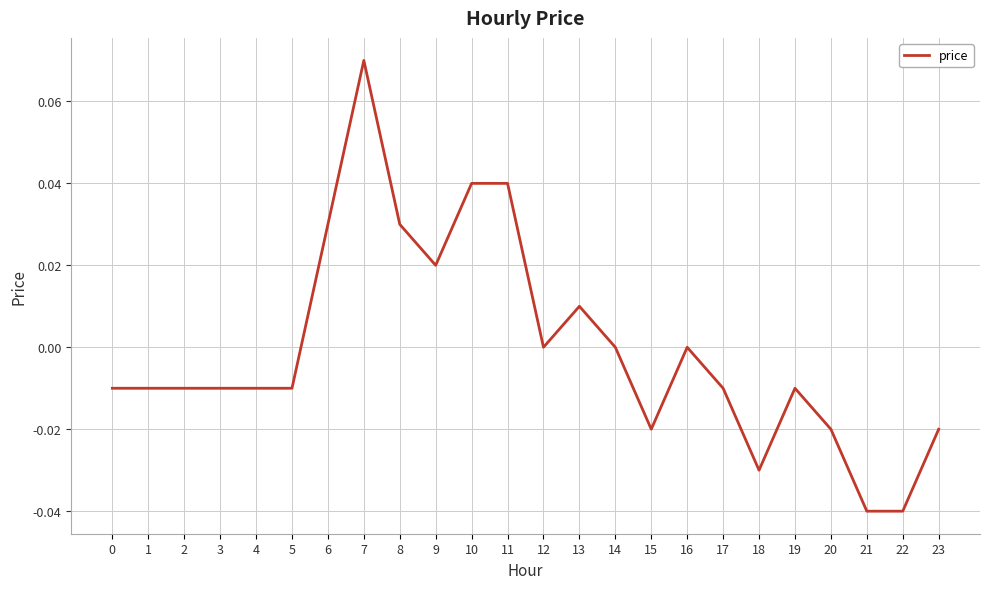

Which label corresponds to the largest value in the chart?

7